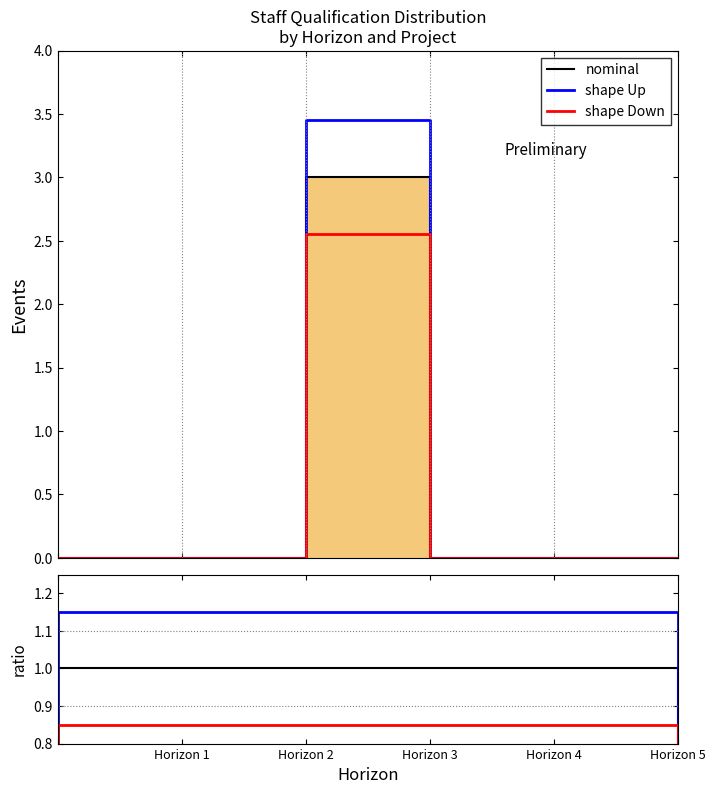

How many lines are shown in the chart?

3